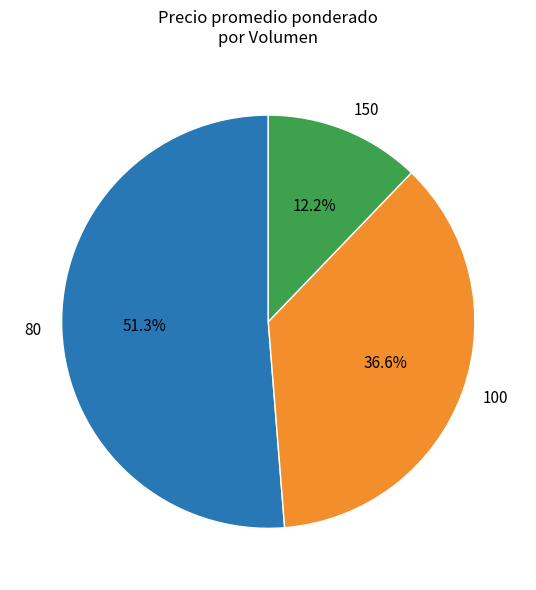

To the nearest percent, what portion does 80 represent?

51%